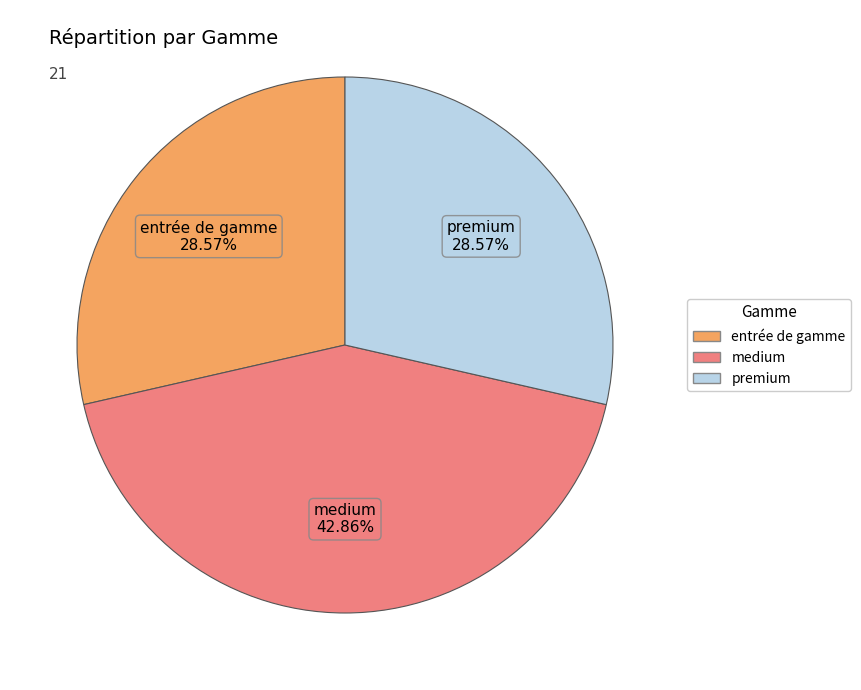

How much of the chart is everything except medium?

57.1%